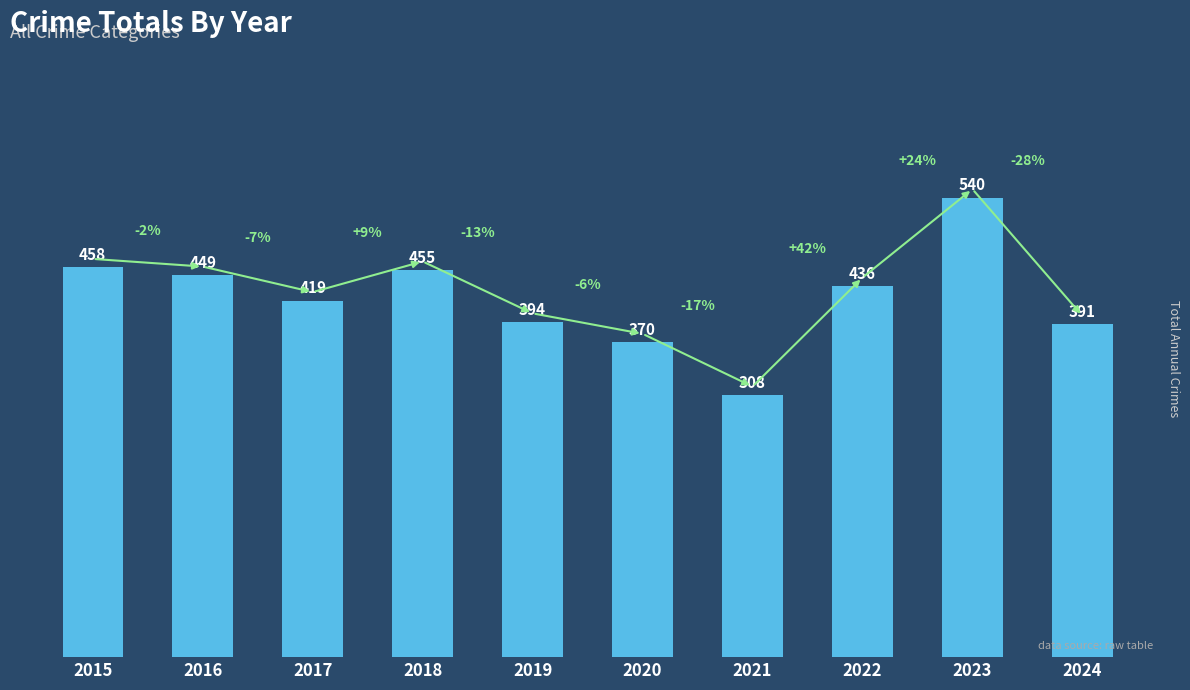

List the labels in order of value, largest first.

2023, 2015, 2018, 2016, 2022, 2017, 2019, 2024, 2020, 2021